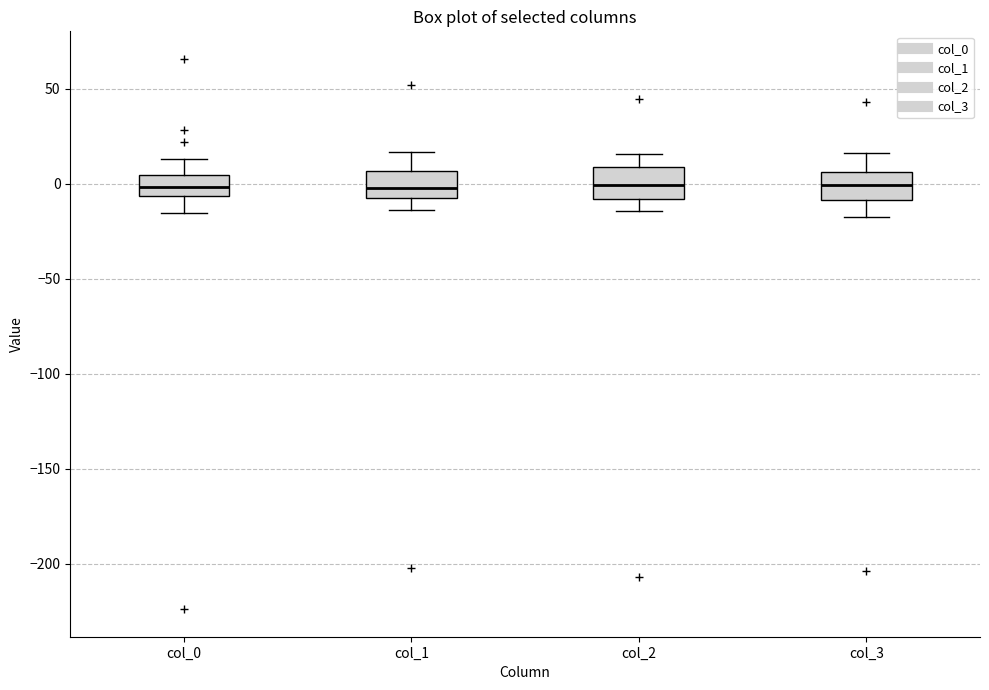

Where does the upper whisker of the box for col_2 end on the y-axis? The values are not printed on the chart, so give them approximately, as read against the axis.

15